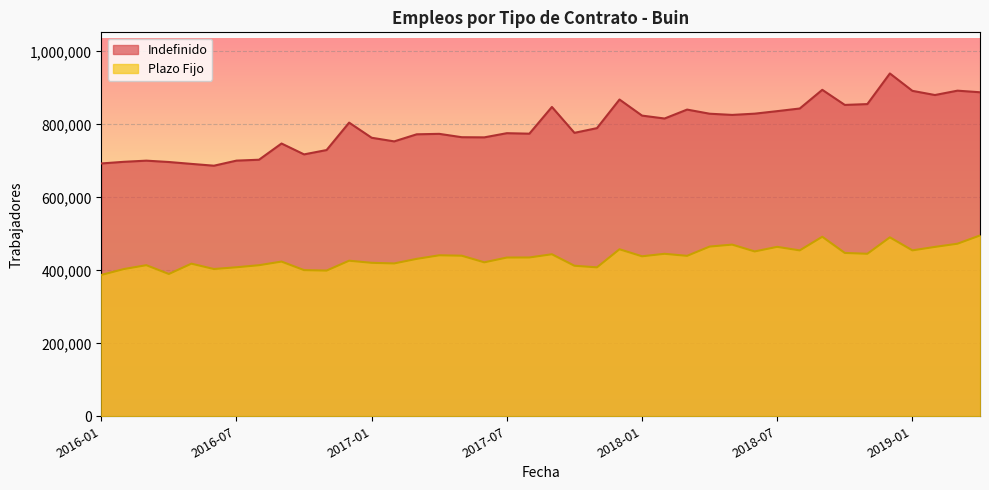

How many data points does each series have?

40